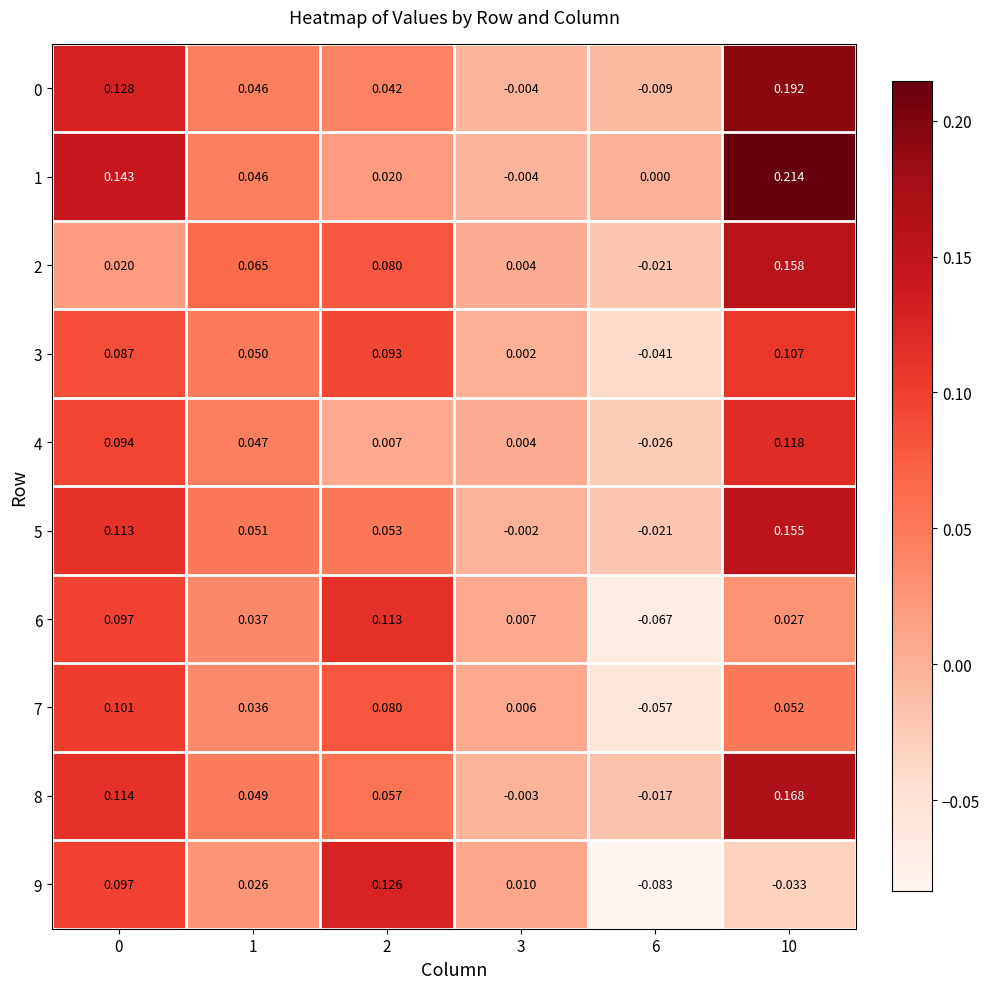

Which series has the largest range (max minus min)?

1